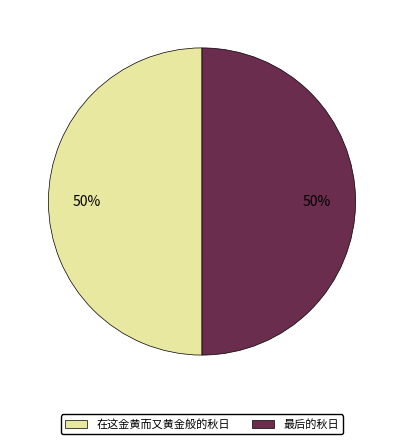

Is the sum of 在这金黄而又黄金般的秋日 and 最后的秋日 greater than half?

Yes